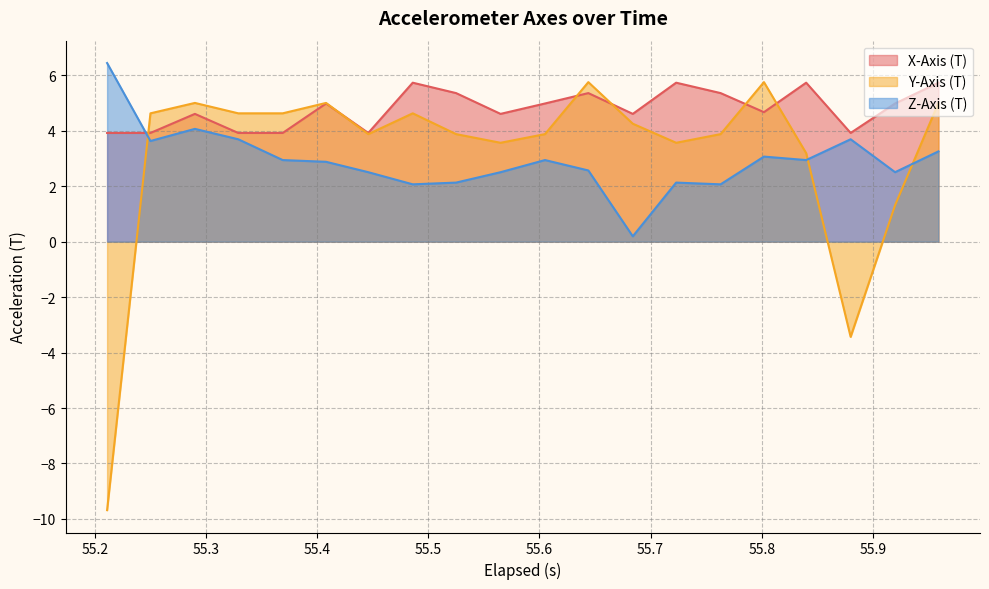

List the series in order of their peak value, highest first.

Z-Axis (T), Y-Axis (T), X-Axis (T)